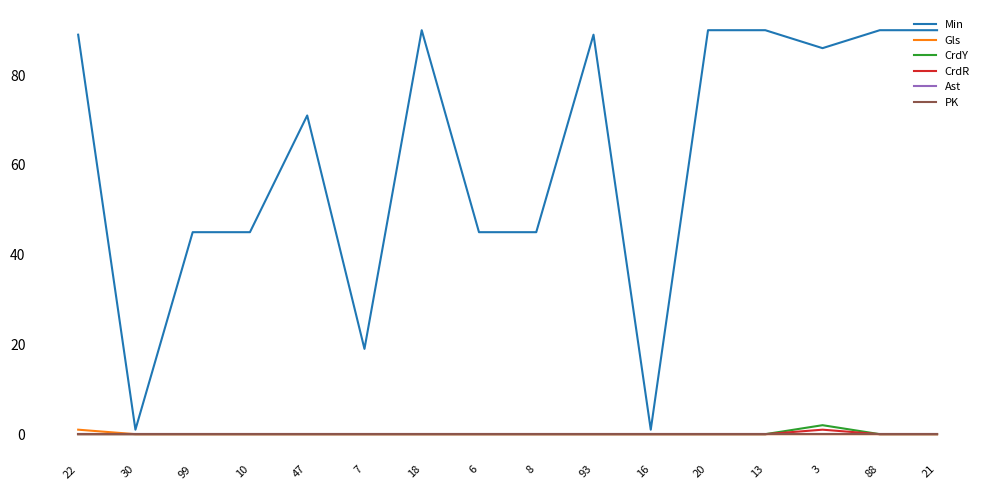

Does the chart display data point markers on the line(s)?

No